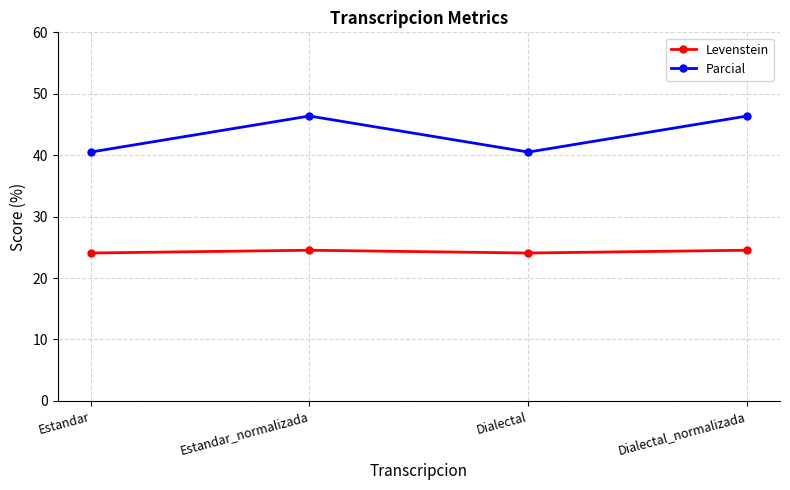

True or false: Levenstein has a value of 24.1 at Dialectal.

True